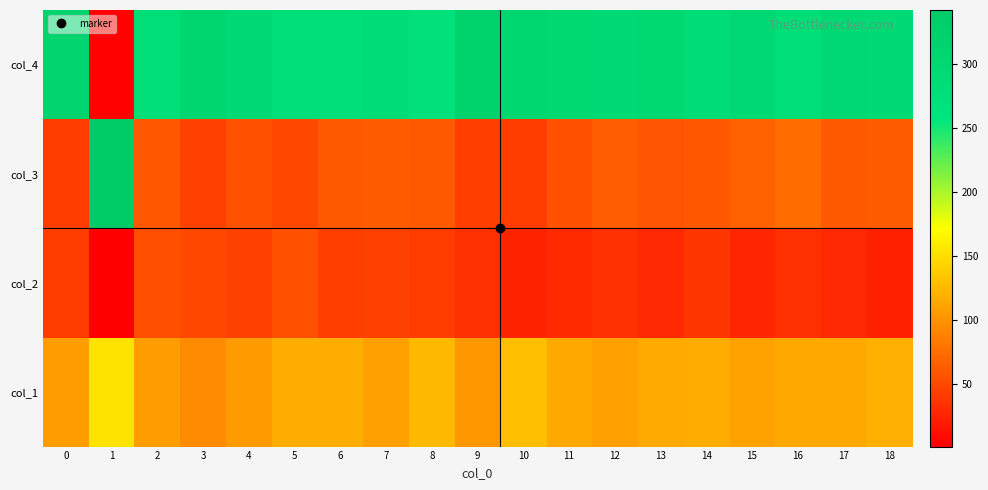

Reading left to right, transcribe all the data shown in this chart.

col_4: 0=312	1=3	2=282	3=308	4=295	5=278	6=278	7=283	8=271	9=321	10=304	11=300	12=294	13=299	14=286	15=298	16=281	17=296	18=295
col_3: 0=41	1=342	2=60	3=46	4=56	5=49	6=61	7=63	8=62	9=43	10=42	11=56	12=64	13=58	14=60	15=66	16=73	17=62	18=63
col_2: 0=41	1=1	2=53	3=51	4=45	5=56	6=43	7=46	8=41	9=33	10=26	11=30	12=34	13=28	14=38	15=27	16=33	17=28	18=23
col_1: 0=106	1=154	2=105	3=95	4=104	5=117	6=118	7=108	8=126	9=103	10=128	11=114	12=108	13=115	14=116	15=109	16=113	17=114	18=119